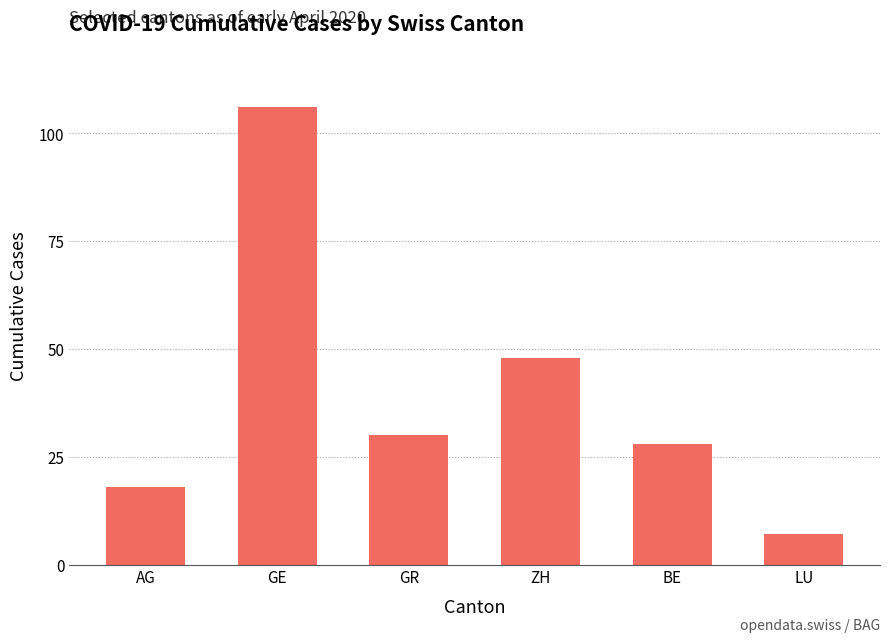

What value does the data have at LU, to the nearest 10?

10